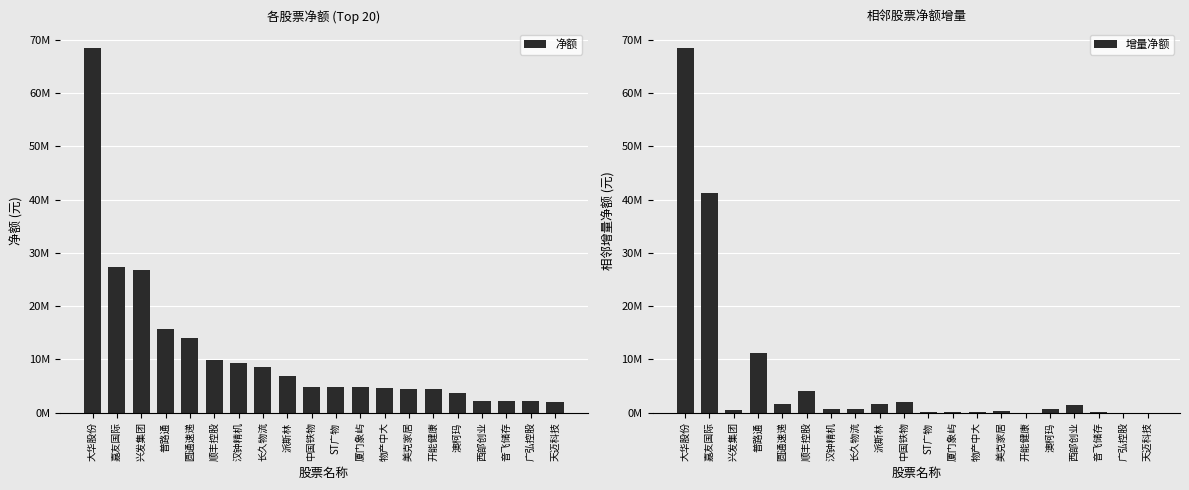

What are all the series names shown in the legend?

净额, 增量净额